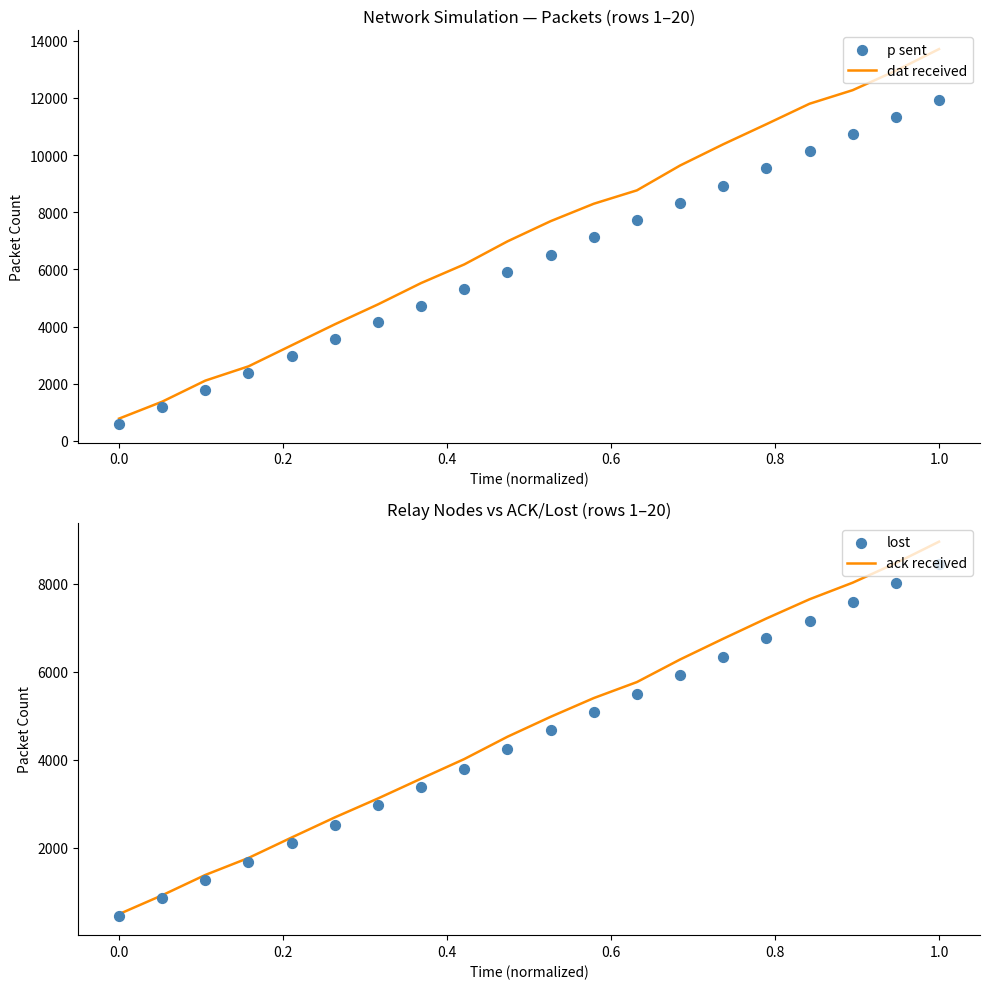

Which series has the largest total across all categories?

dat received